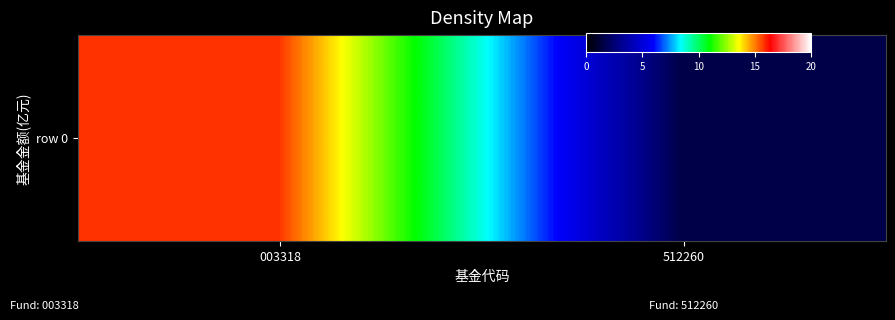

Which label corresponds to the largest value in the chart?

003318